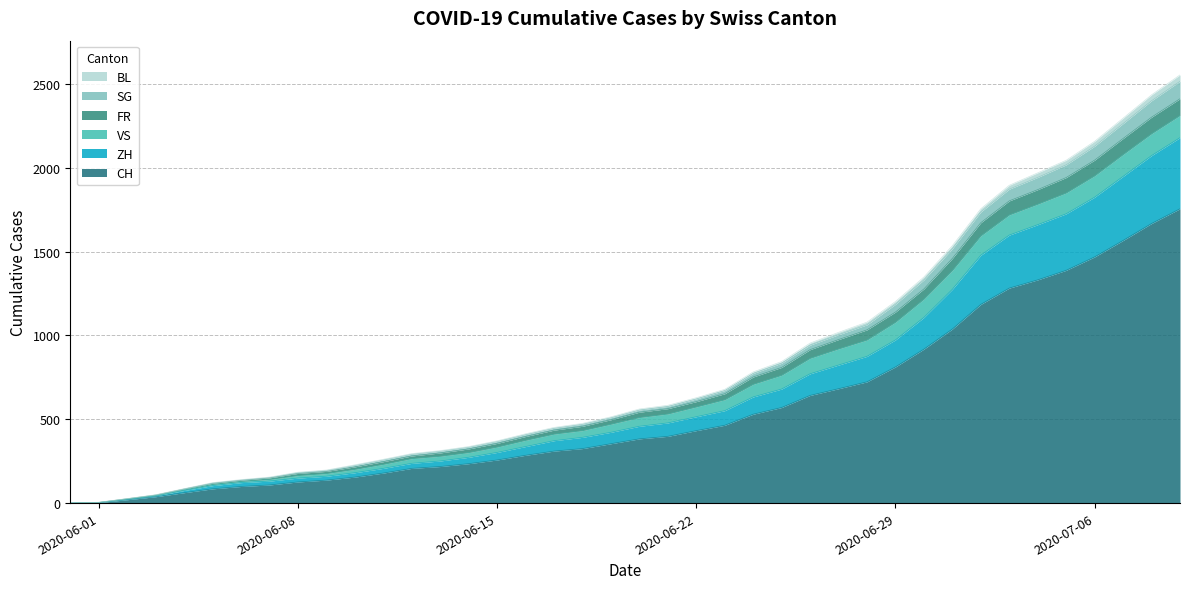

What is the maximum value for CH?

1755